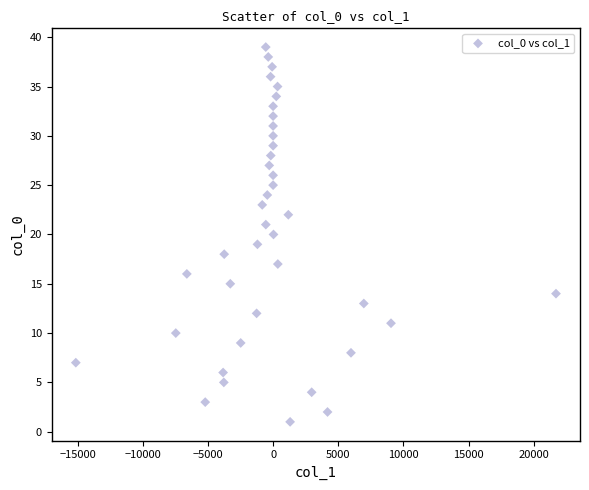

What is the range of Y values (max minus min)?

38